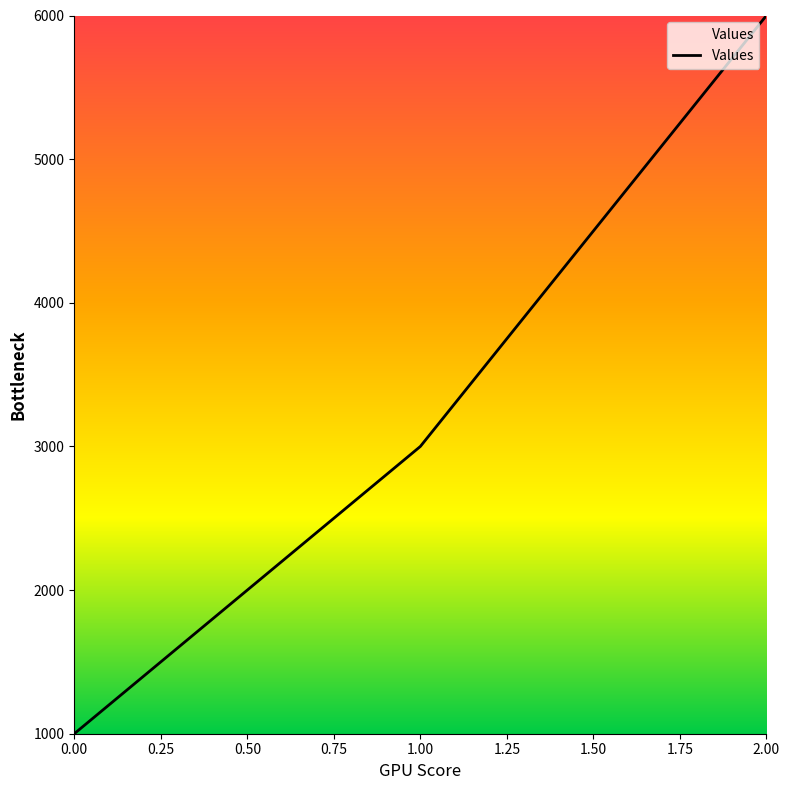

How many values are below 3000?

1